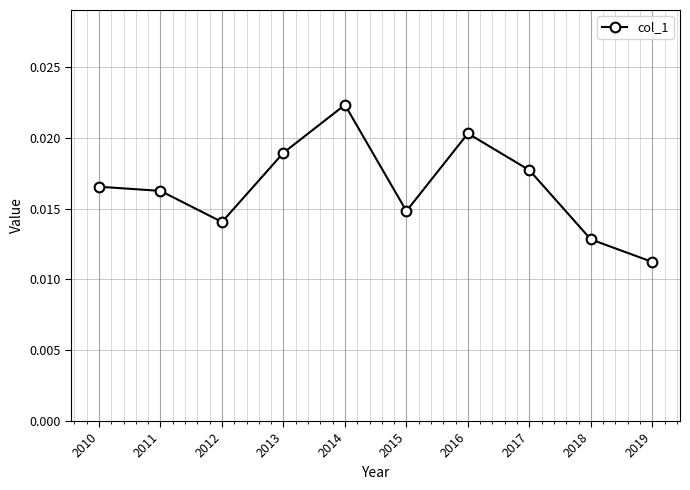

How many data points does each series have?

10